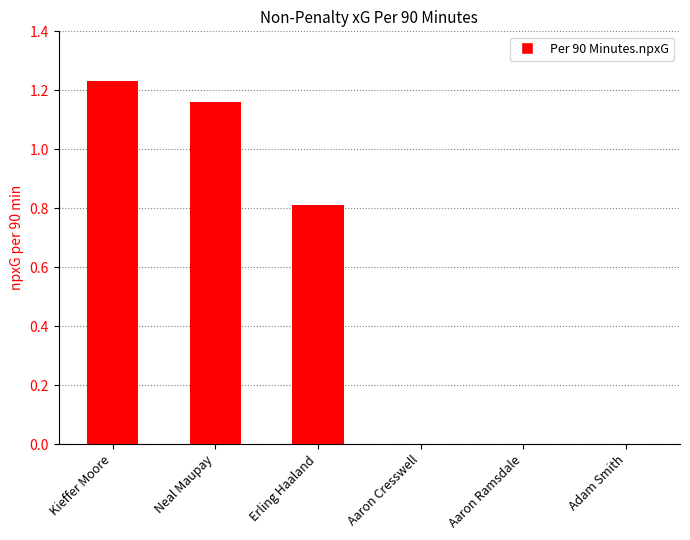

Count the number of categories in the chart.

6